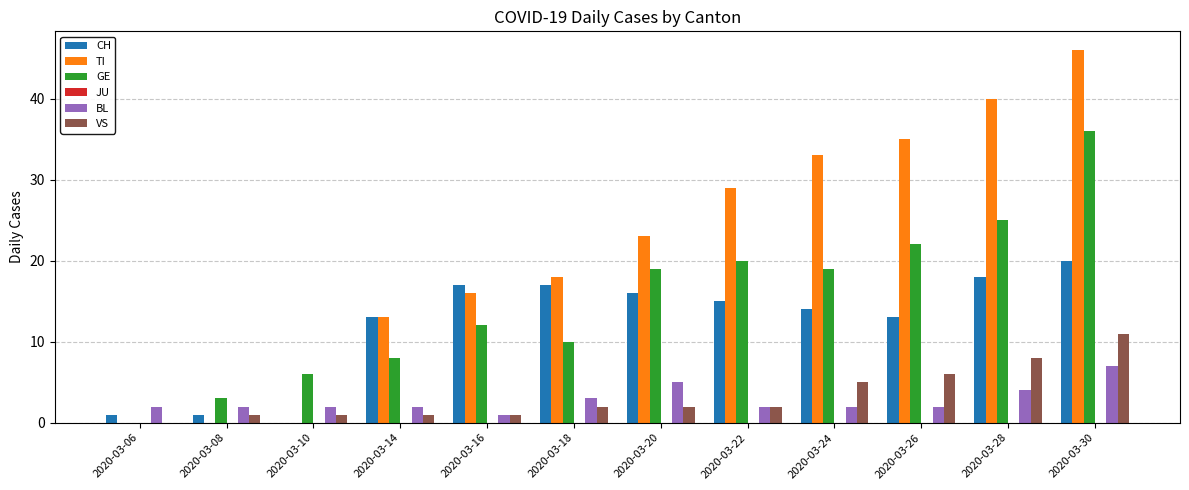

Which series has the largest total across all categories?

TI